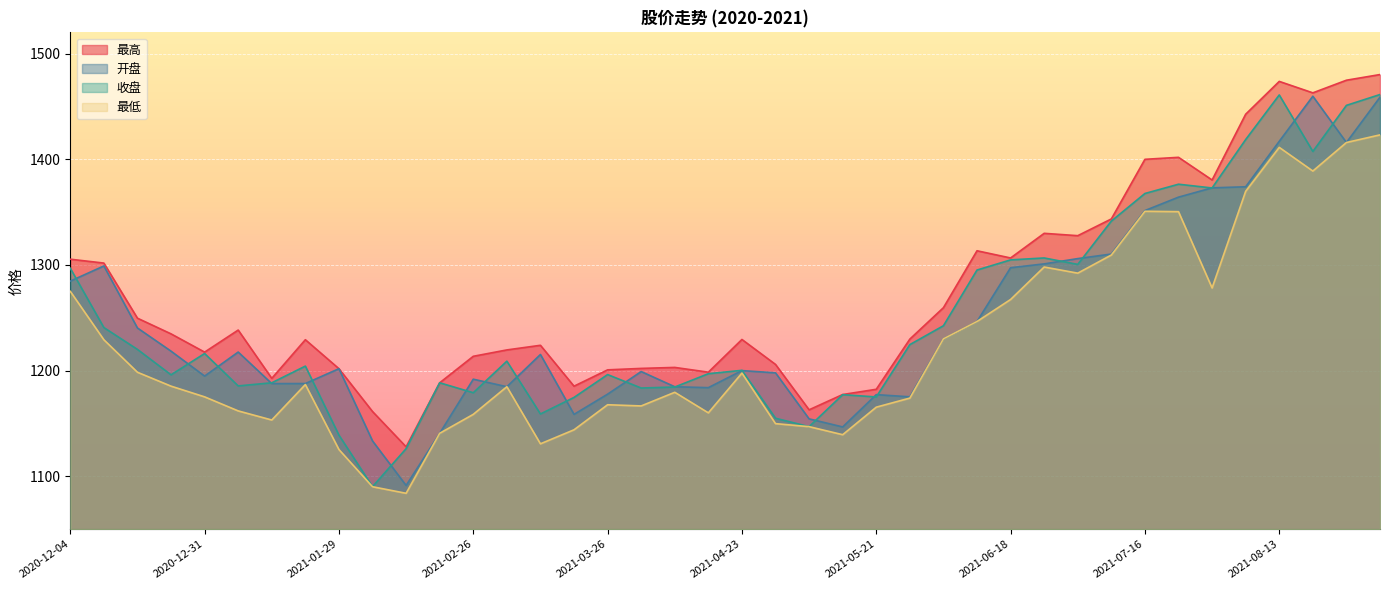

How many values in the 最高 series exceed 1229?

22